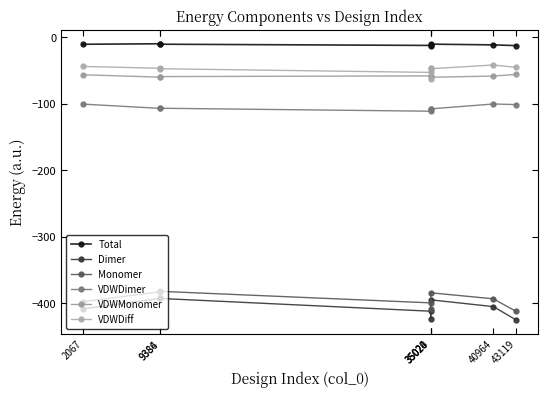

Reading left to right, transcribe all the data shown in this chart.

Total: -10.8	-10.1	-10.7	-12.6	-14.1	-10.6	-11.7	-12.8
Dimer: -408.8	-393.2	-393.1	-412.3	-423.3	-395.2	-405.4	-425.5
Monomer: -398.0	-383.1	-382.4	-399.8	-409.2	-384.6	-393.7	-412.7
VDWDimer: -100.8	-107.2	-107.0	-111.5	-108.7	-108.0	-100.6	-101.5
VDWMonomer: -56.7	-60.3	-59.4	-58.4	-45.9	-60.4	-58.6	-56.1
VDWDiff: -44.1	-46.9	-47.6	-53.1	-62.9	-47.6	-42.0	-45.5